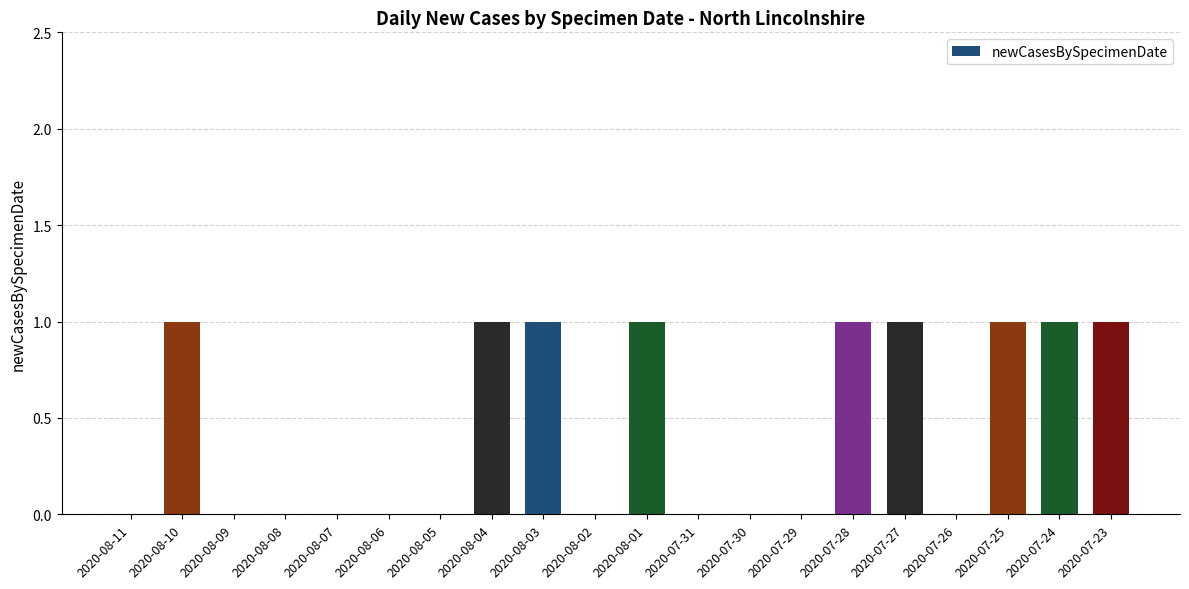

How many series are shown in this chart?

1